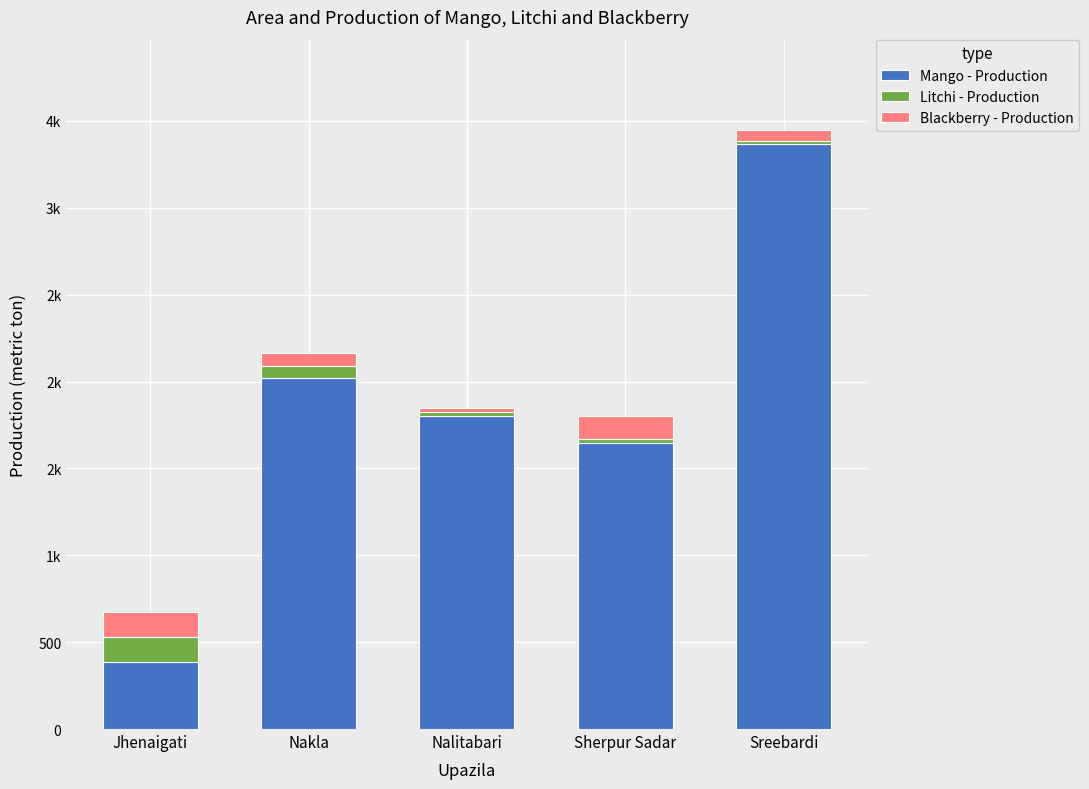

At Nalitabari, list the series in order from smallest to largest.

Litchi - Production, Blackberry - Production, Mango - Production